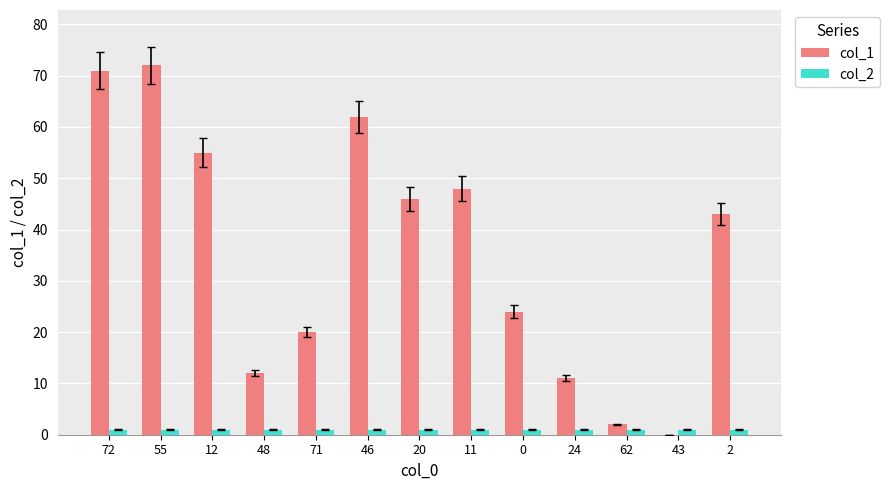

Read the col_1 value at 0.

24